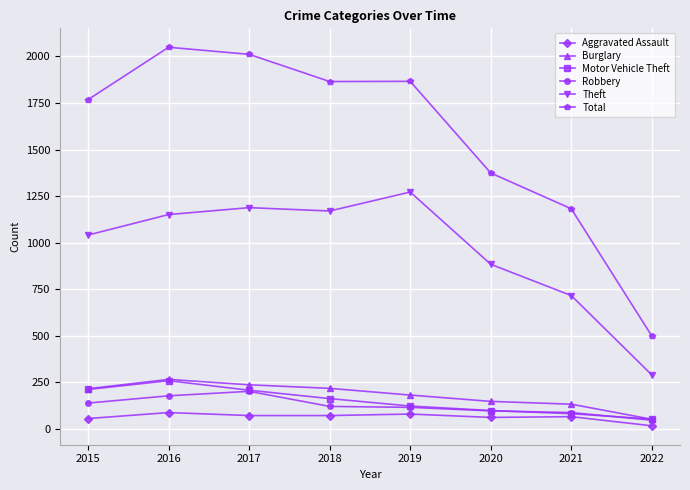

True or false: Robbery and Total intersect in this chart.

False